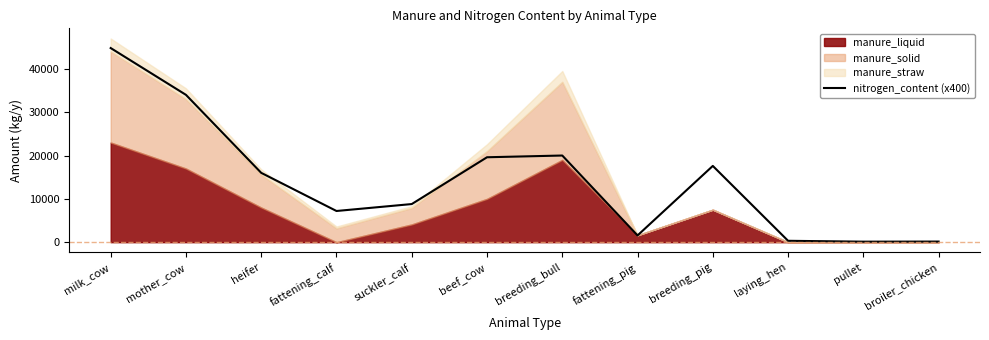

What is the value of the 10th point from the left?

320